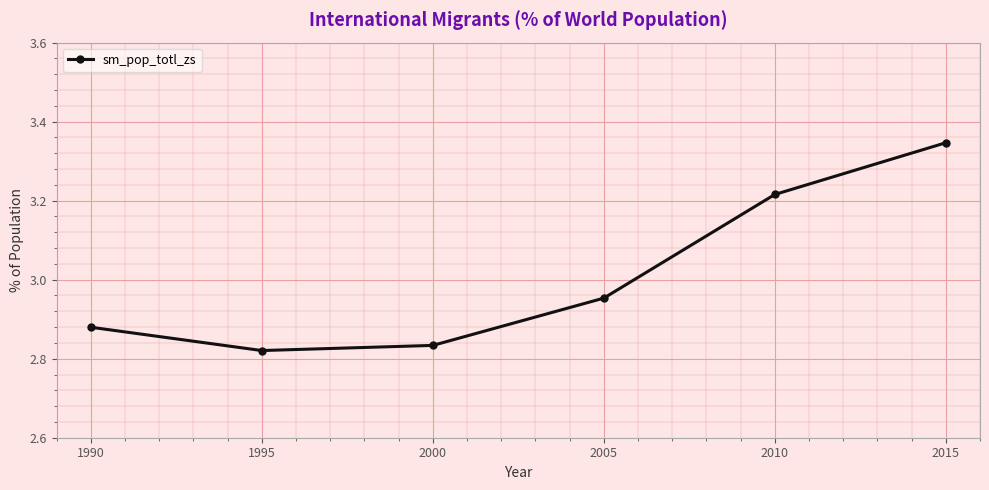

What is the difference between the maximum and minimum values?

0.5